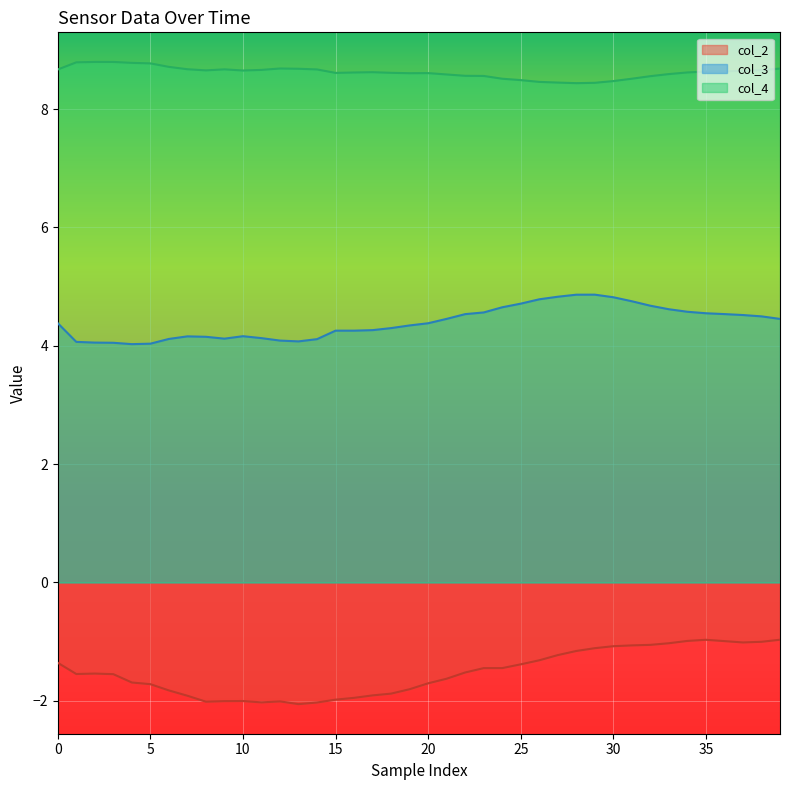

What value does the col_2 series have at 33?

-1.0